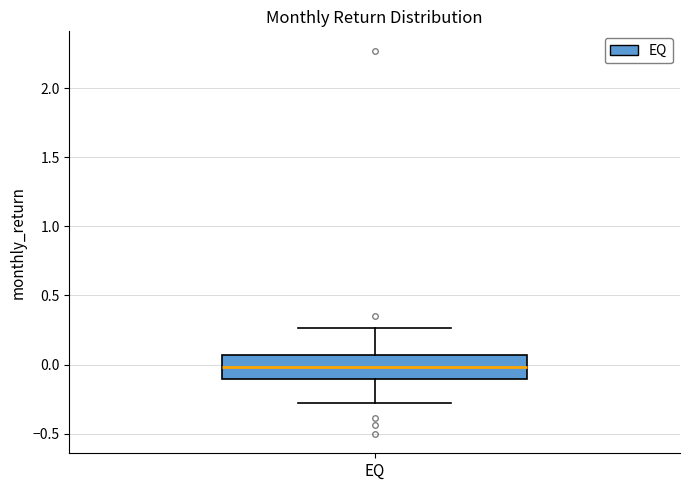

Where is the upper edge of the box for EQ on the y-axis? The values are not printed on the chart, so give them approximately, as read against the axis.

0.05